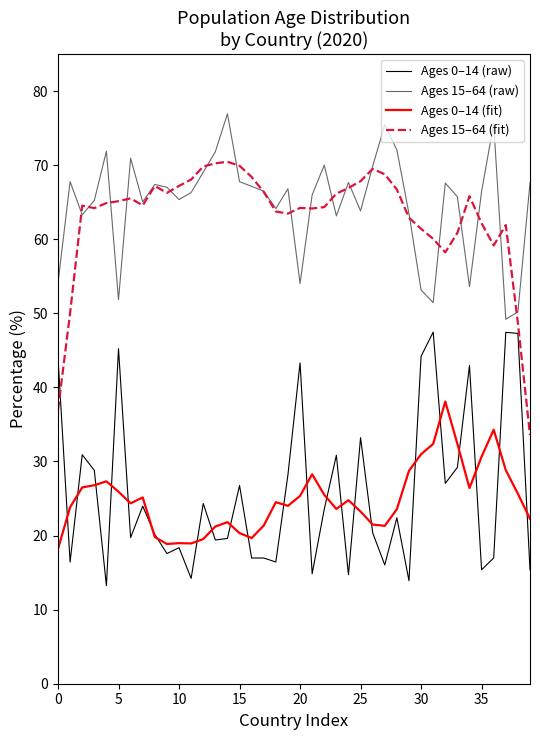

What is the maximum value shown in the chart?

76.9